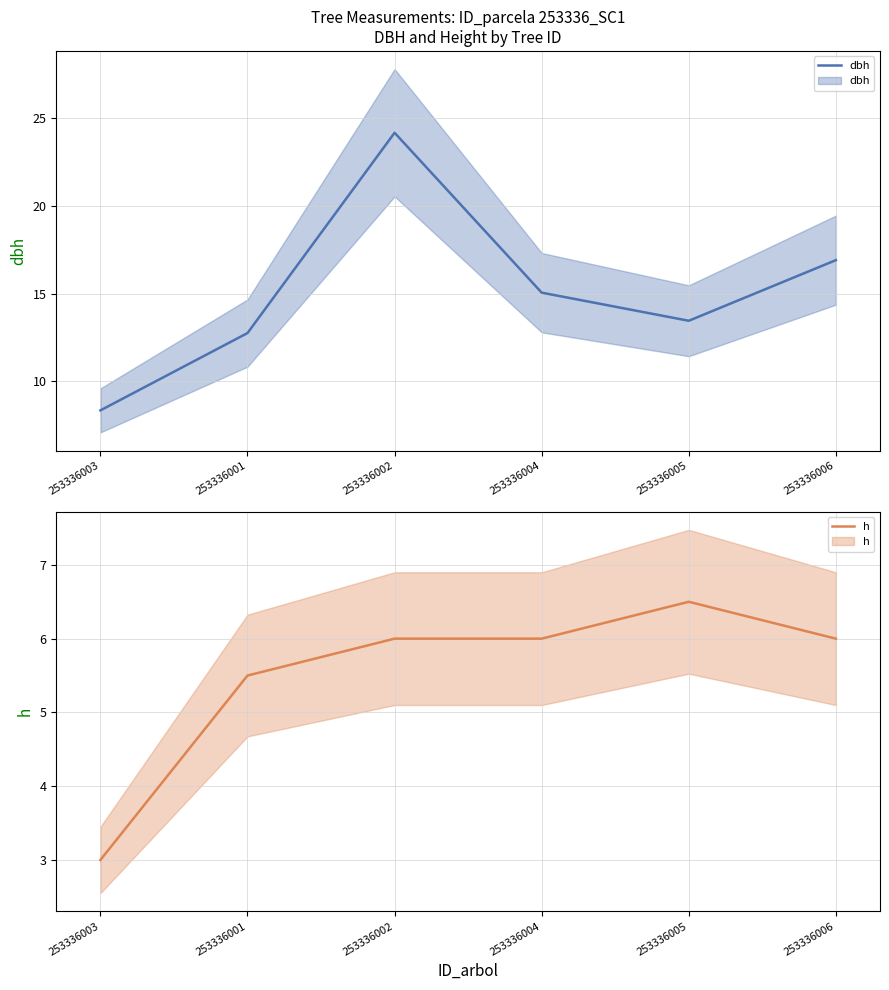

How many h values are between 5 and 6?

4